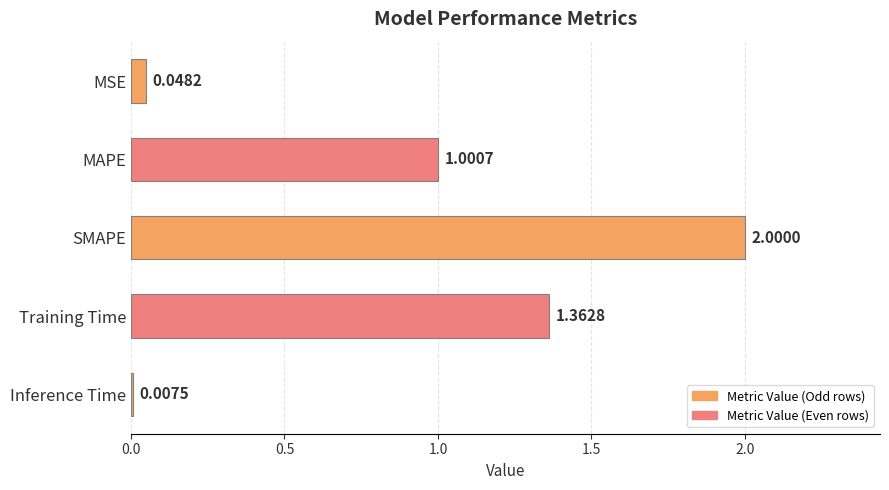

Rank the categories by value from highest to lowest.

SMAPE, Training Time, MAPE, MSE, Inference Time